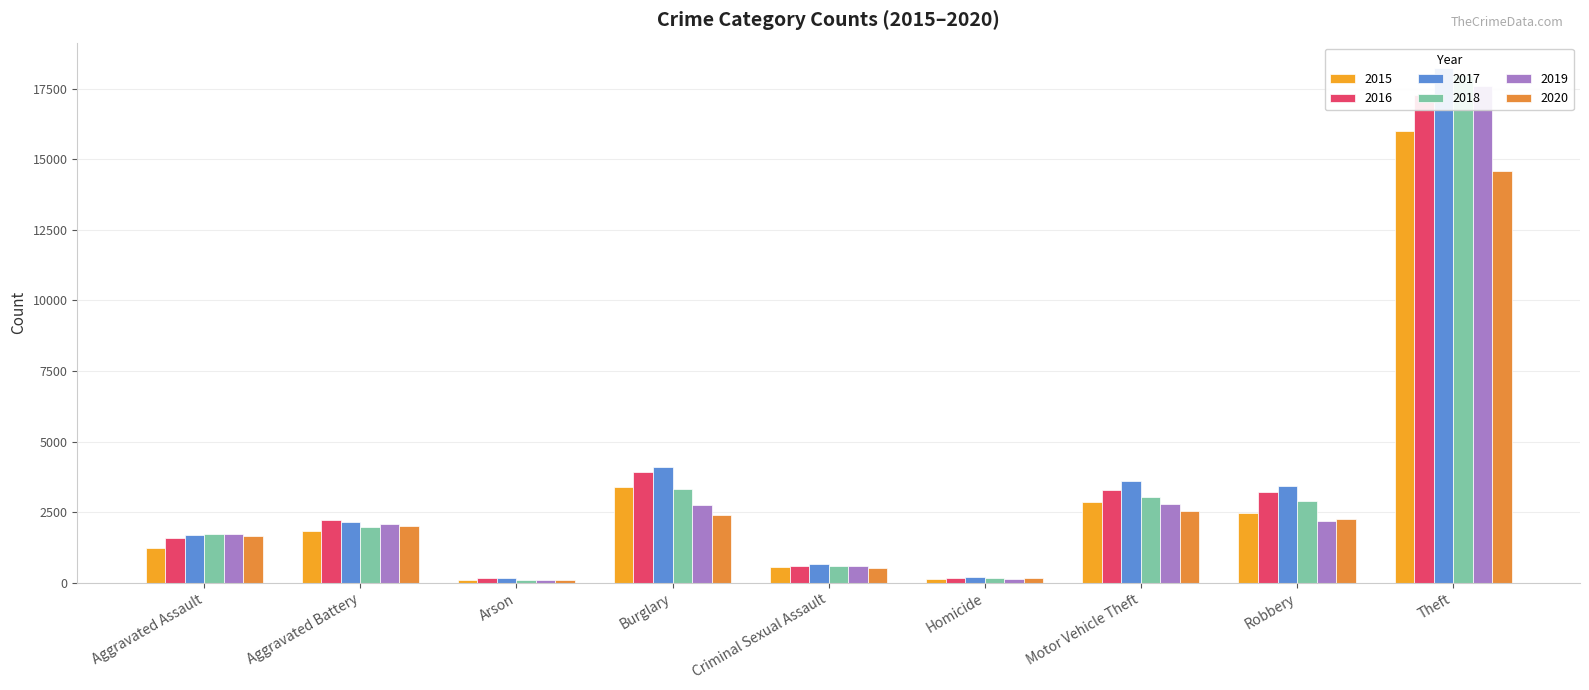

What value does the 2015 series have at Theft, to the nearest 100?

16000